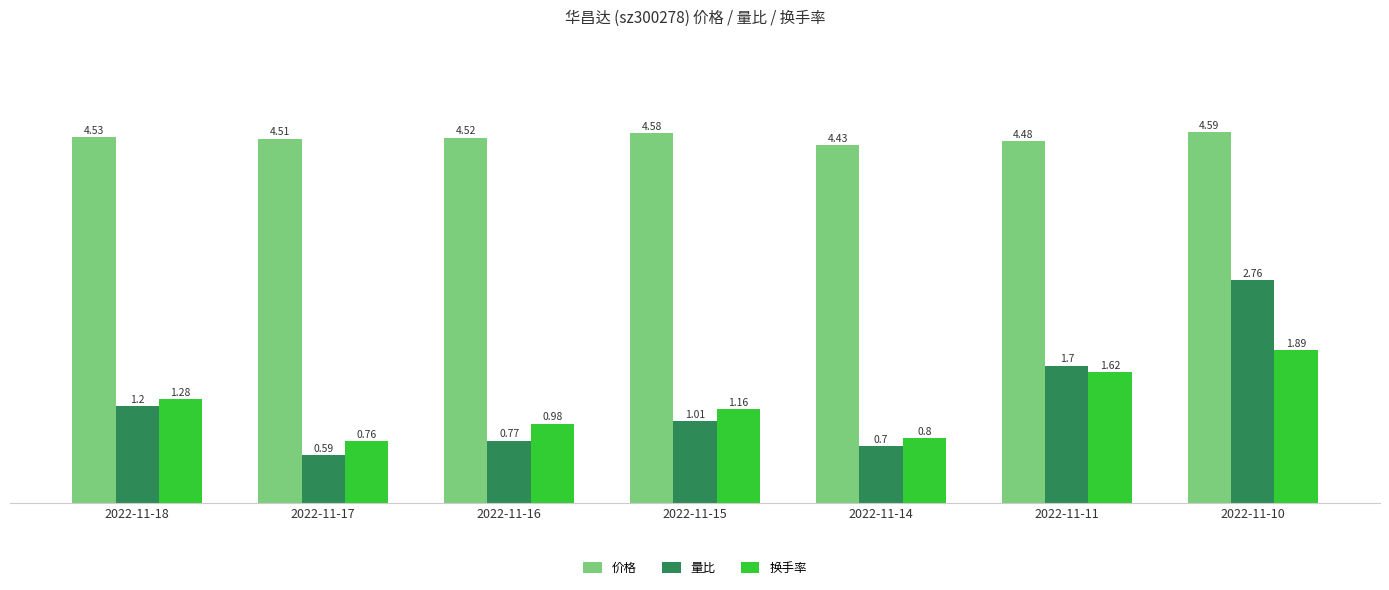

What is the total value across all series at 2022-11-17?

5.9